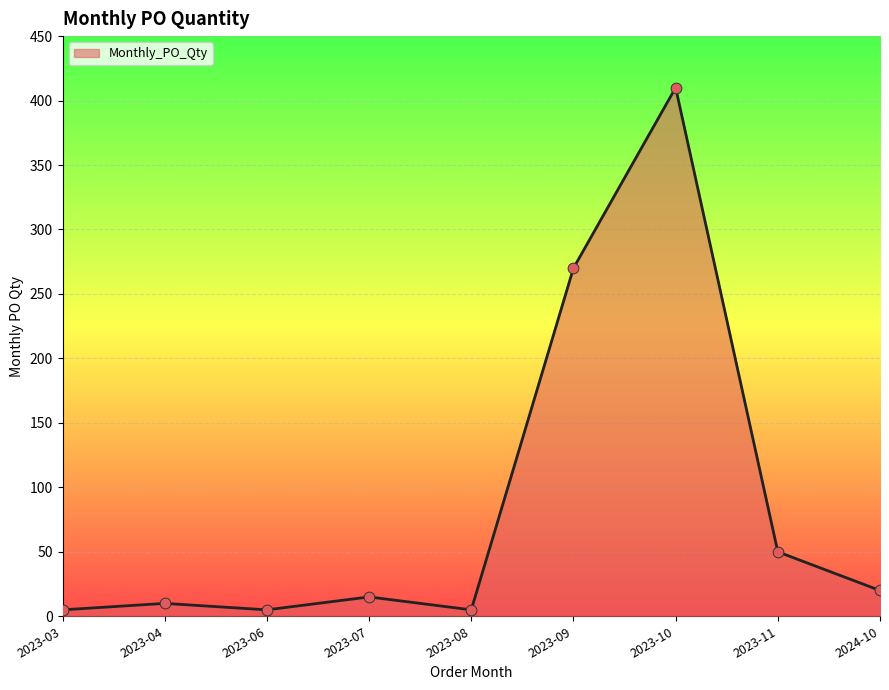

What is the ratio of the value at 2024-10 to the value at 2023-04?

2.0